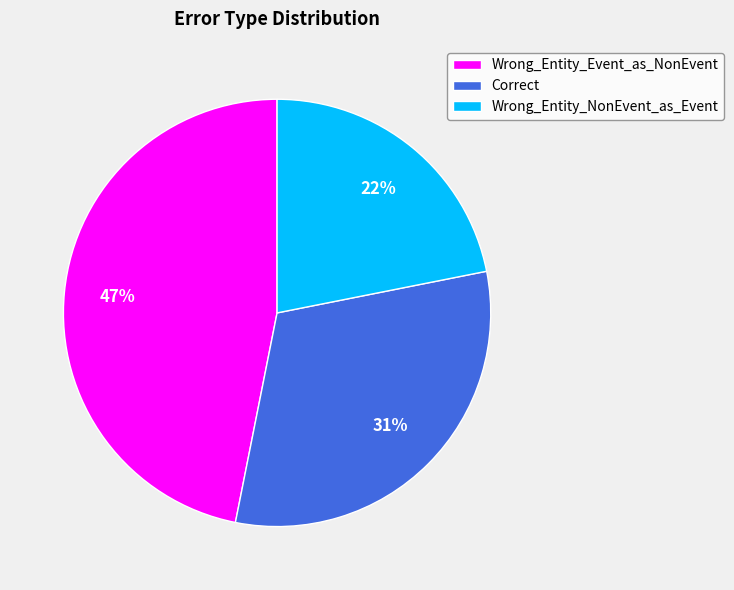

To the nearest percent, what is the difference between the largest and smallest slice percentages?

25%